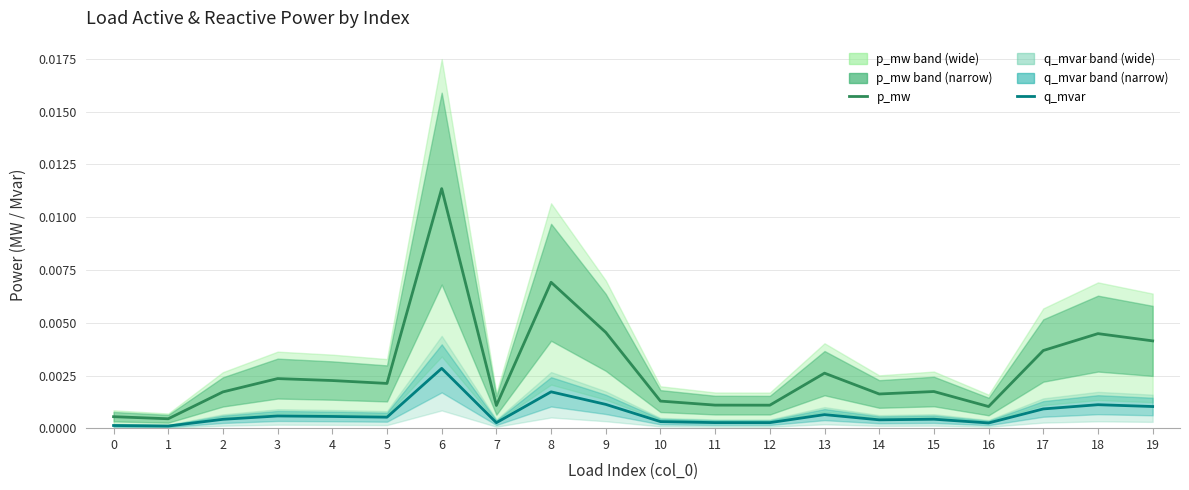

Rank the series by their average value, from highest to lowest.

p_mw, q_mvar